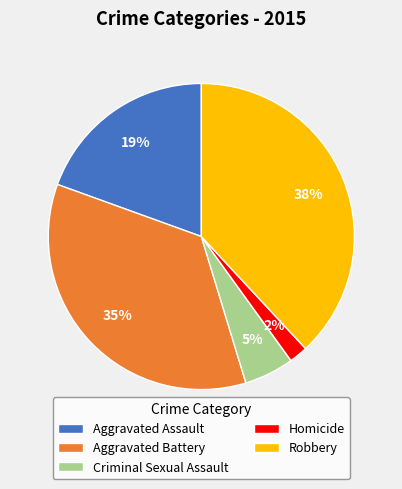

Is it true that Aggravated Assault is 19% of the pie?

True